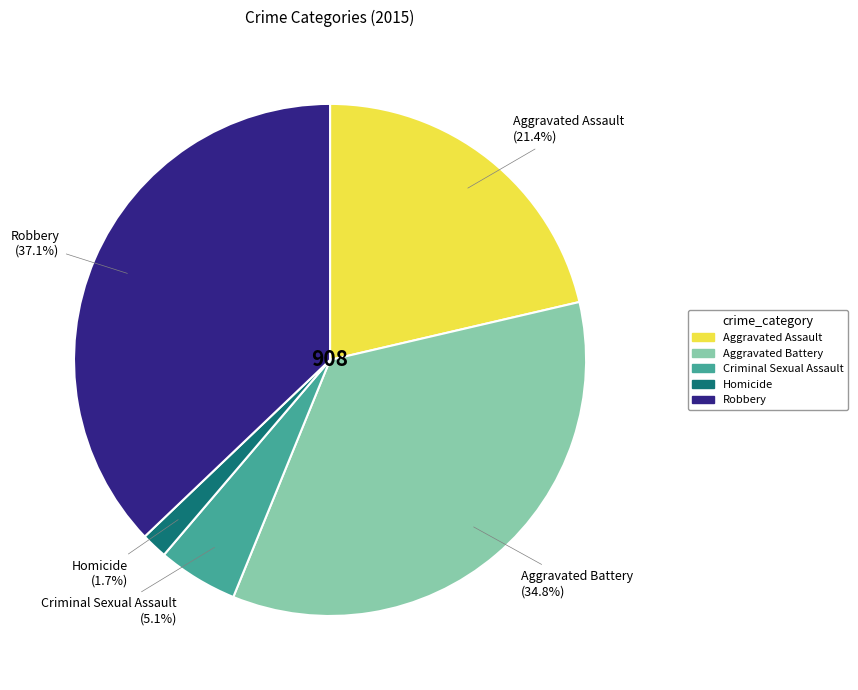

Which has a higher value, Aggravated Assault or Homicide?

Aggravated Assault